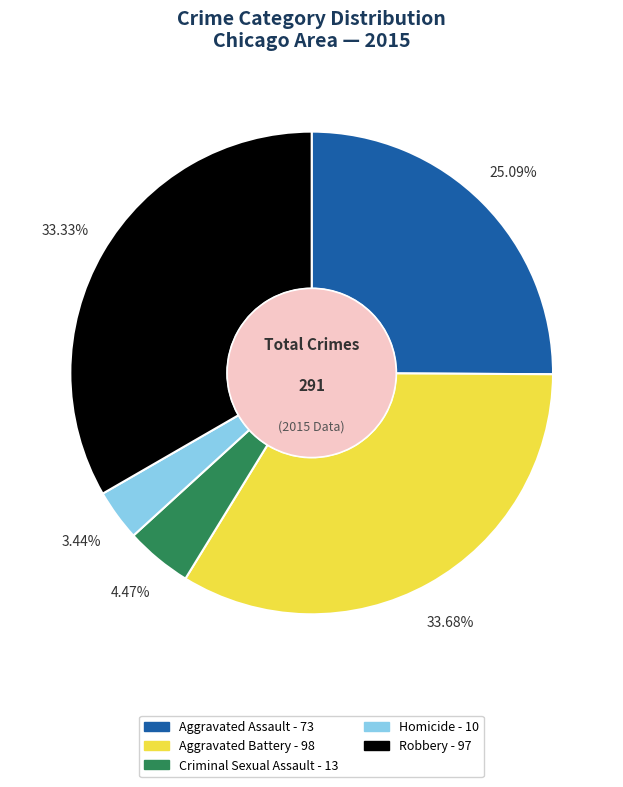

True or false: Robbery accounts for 20% of the total.

False